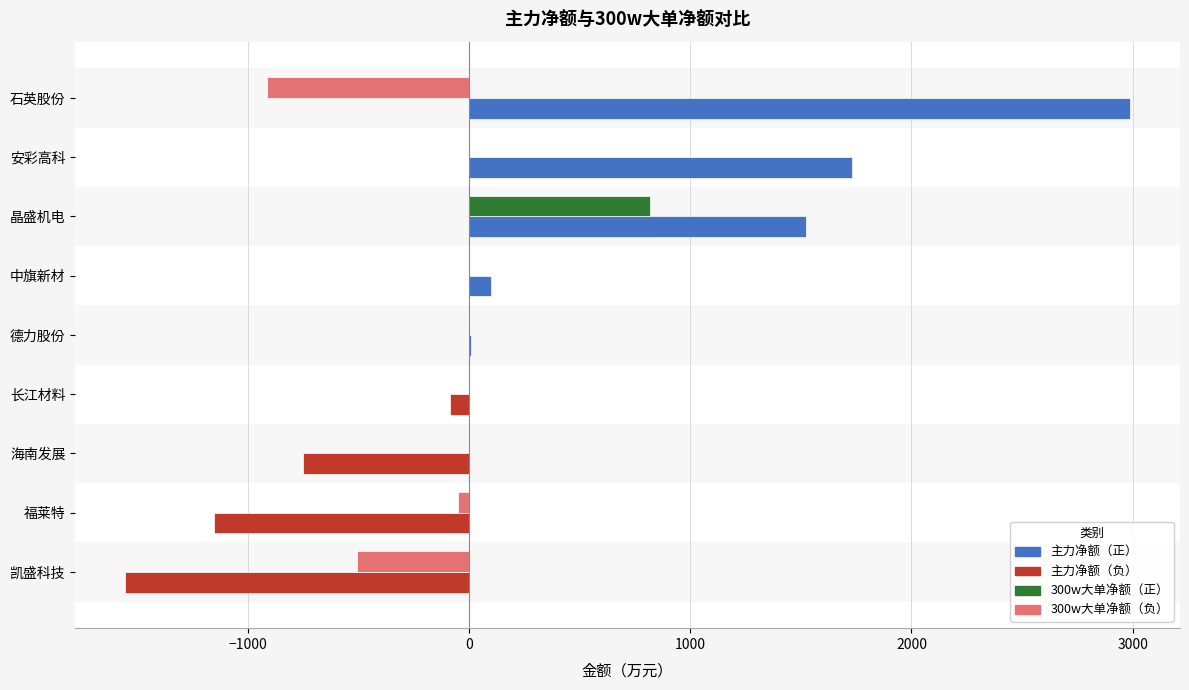

How many data points does each series have?

9